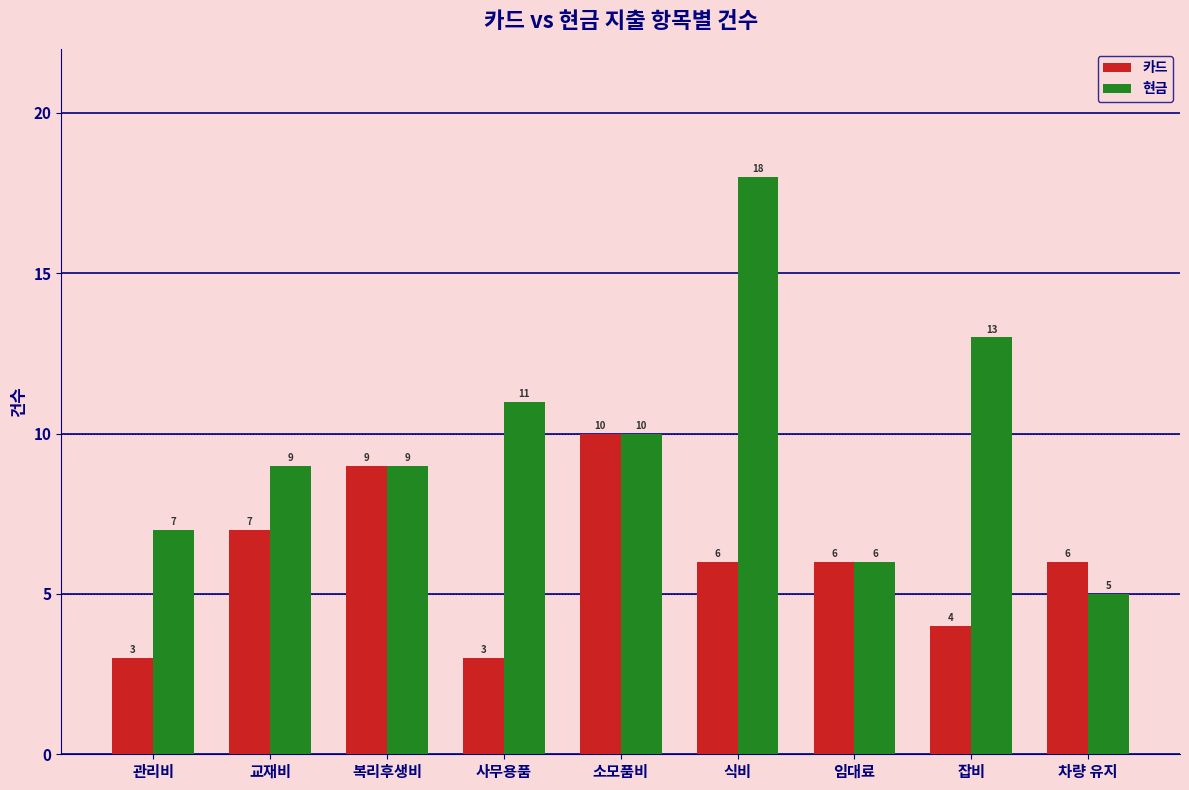

How many groups of bars are there?

9